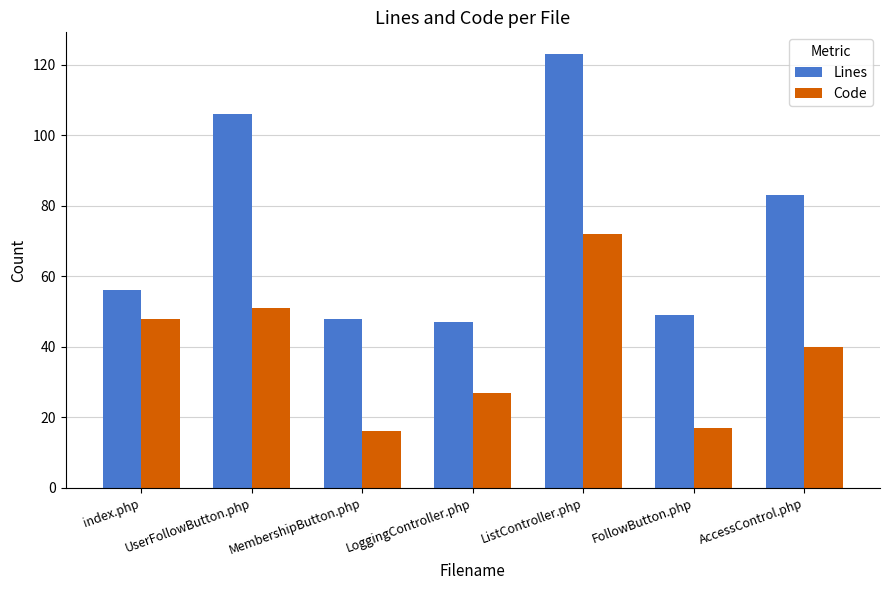

At which category is the sum across all series the highest?

ListController.php